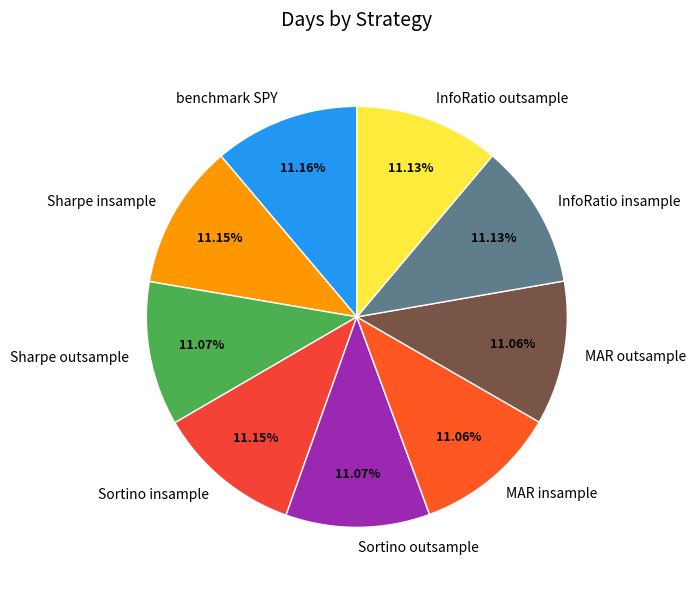

Do Sortino insample and Sharpe insample together represent more than half of the pie?

No